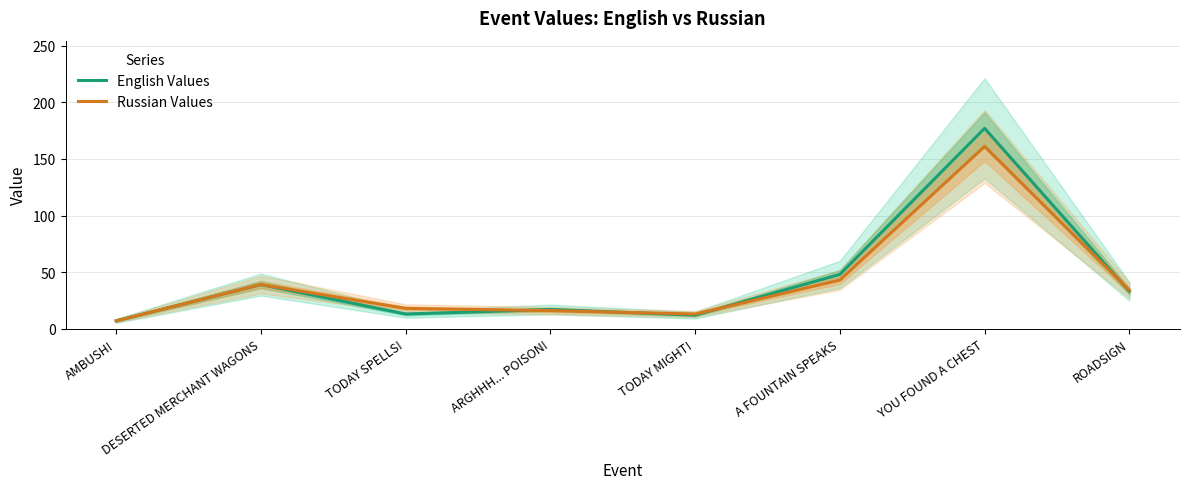

True or false: English Values has more than 2 points higher than both neighbors.

True